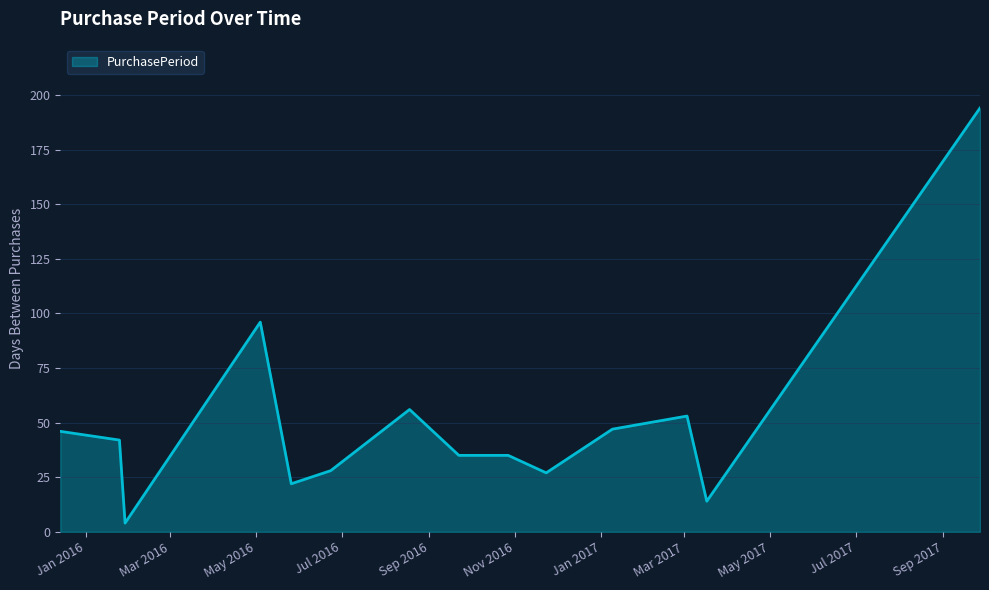

How many distinct data groups are displayed?

1